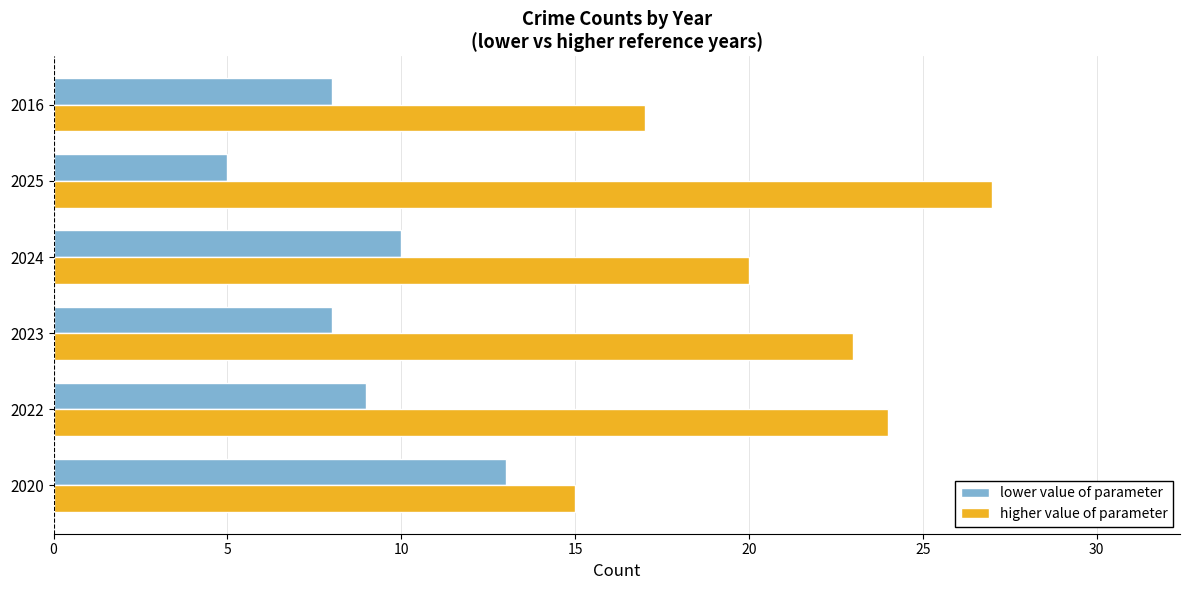

How many lower value of parameter values are between 8 and 10?

4